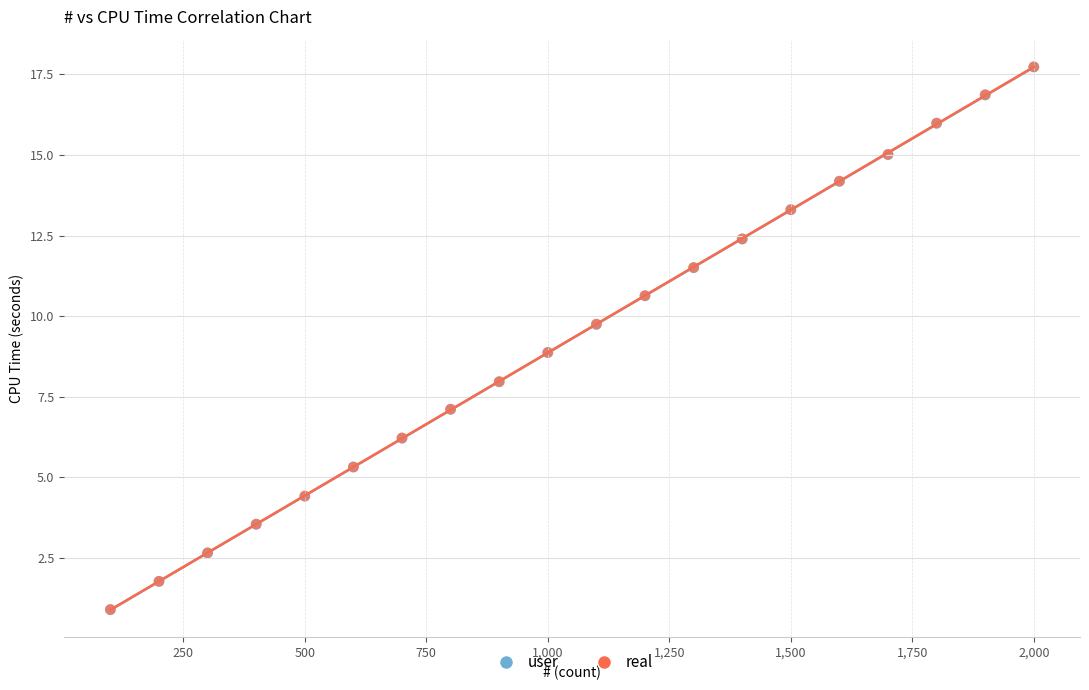

What are all the series names shown in the legend?

user, real